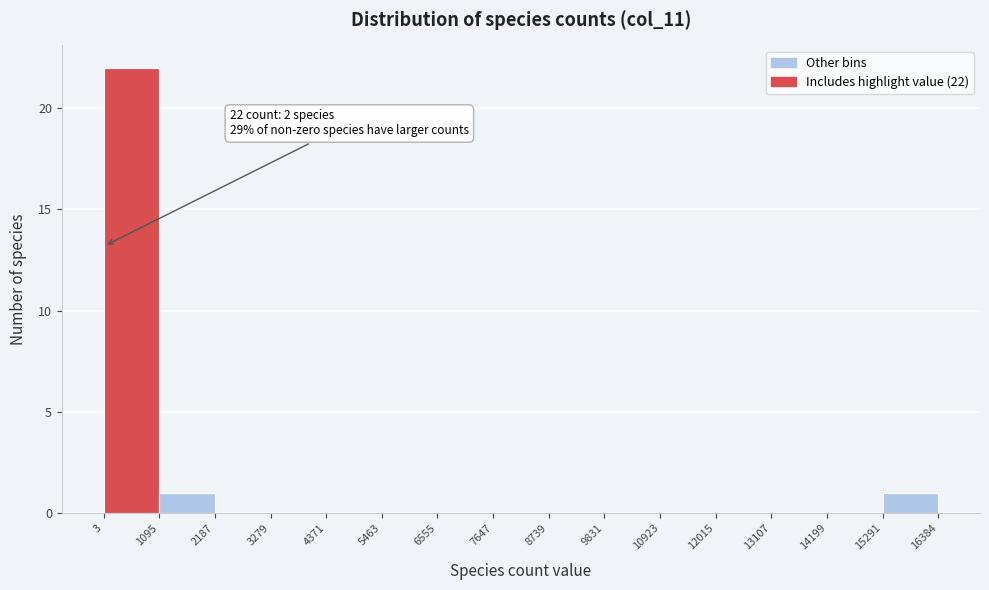

Which range on the x-axis has the tallest bar?

3 to 1095